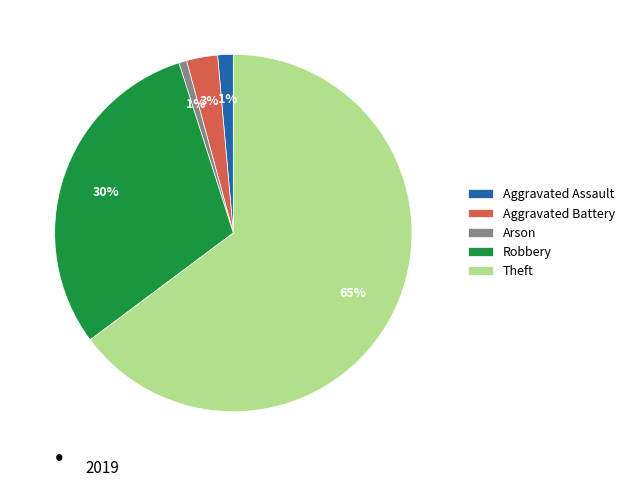

Is the sum of Robbery and Arson greater than half?

No